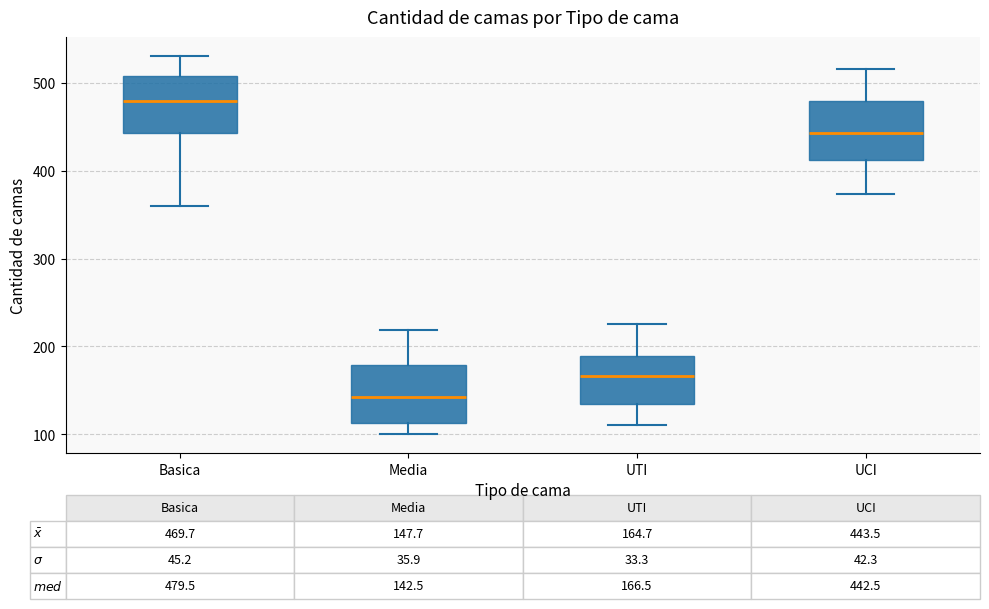

Which box has the lowest median line?

Media